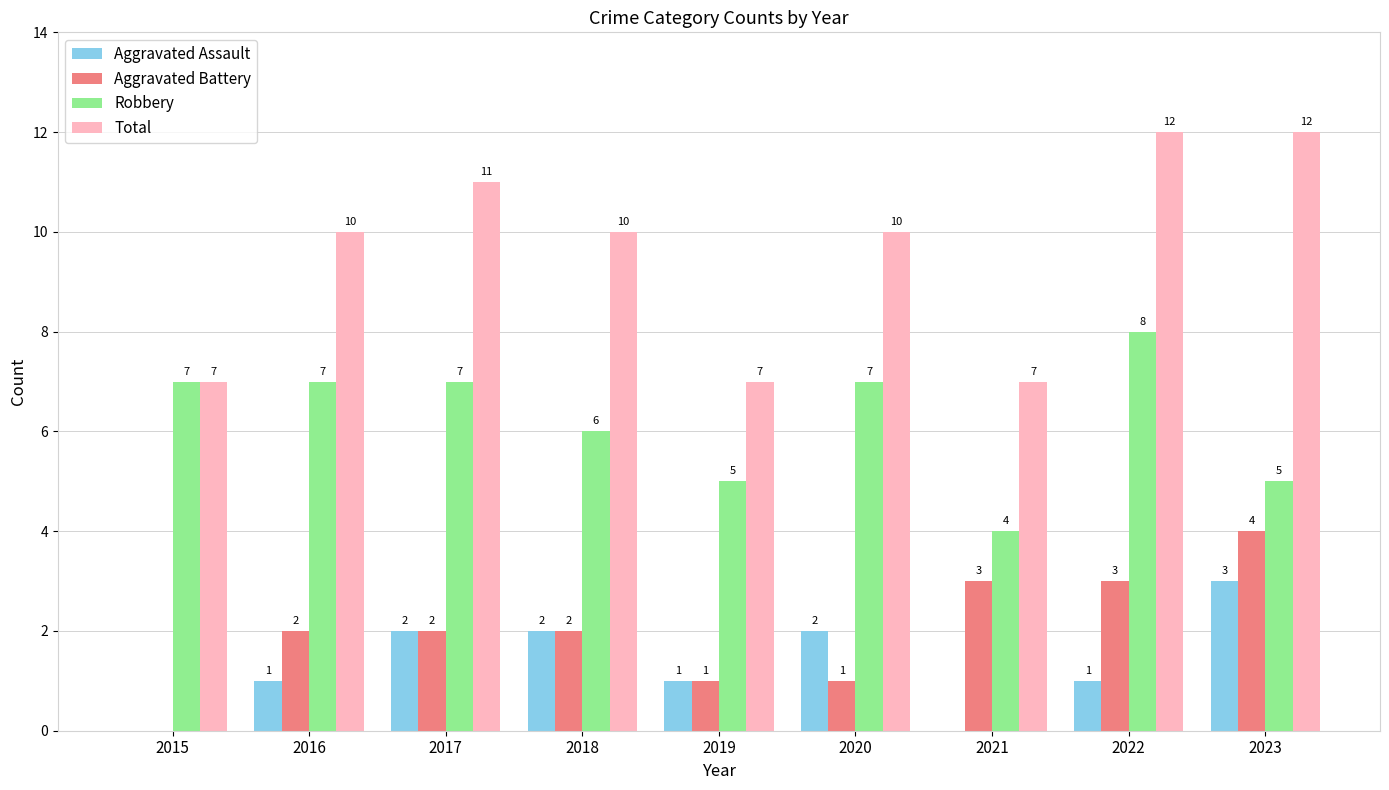

Count the Robbery values in the range 5 to 7.

7